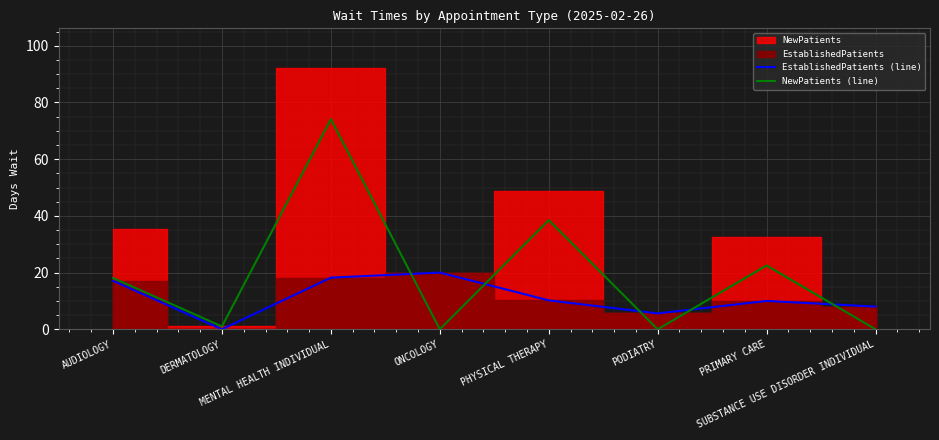

What is the sum of the NewPatients (line) values at SUBSTANCE USE DISORDER INDIVIDUAL and MENTAL HEALTH INDIVIDUAL?

74.1